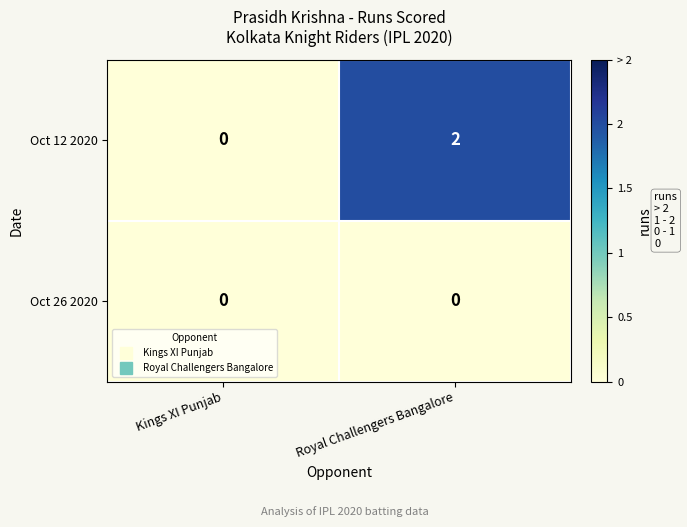

List the series in order of their overall mean, highest first.

Oct 12 2020, Oct 26 2020